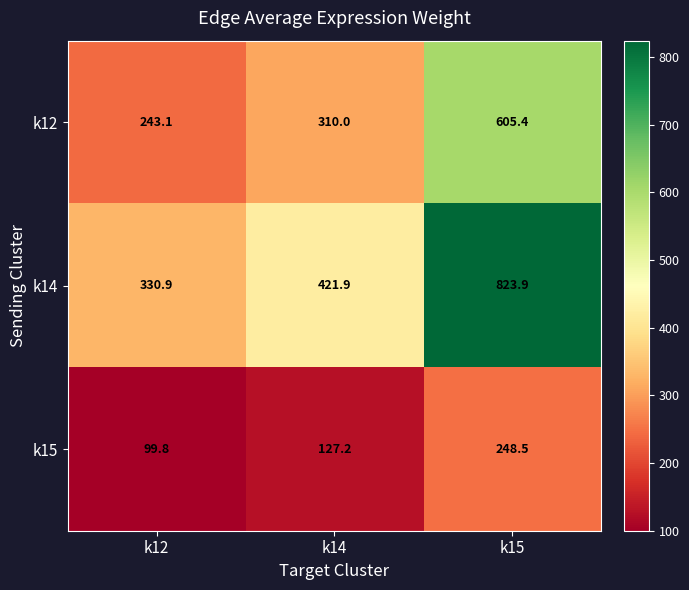

How many data points does each series have?

3